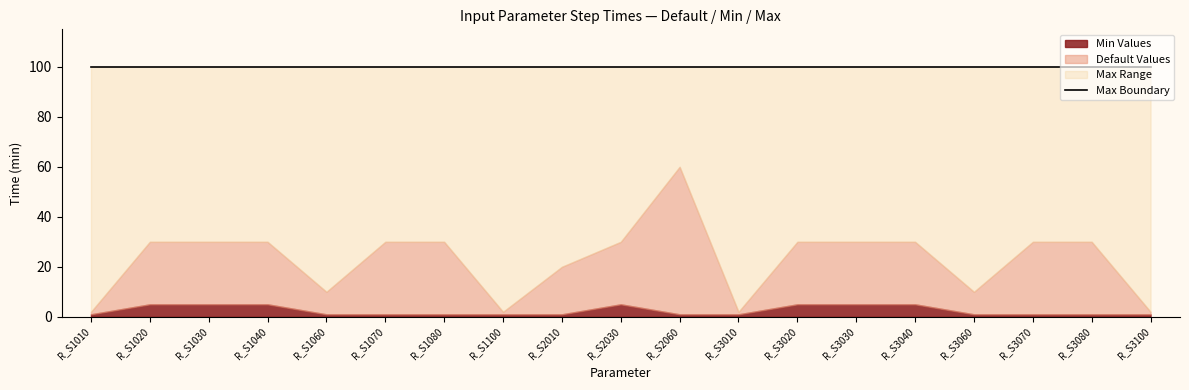

Is the value of Min at R_S3080 greater than the value of Max at R_S3030?

No